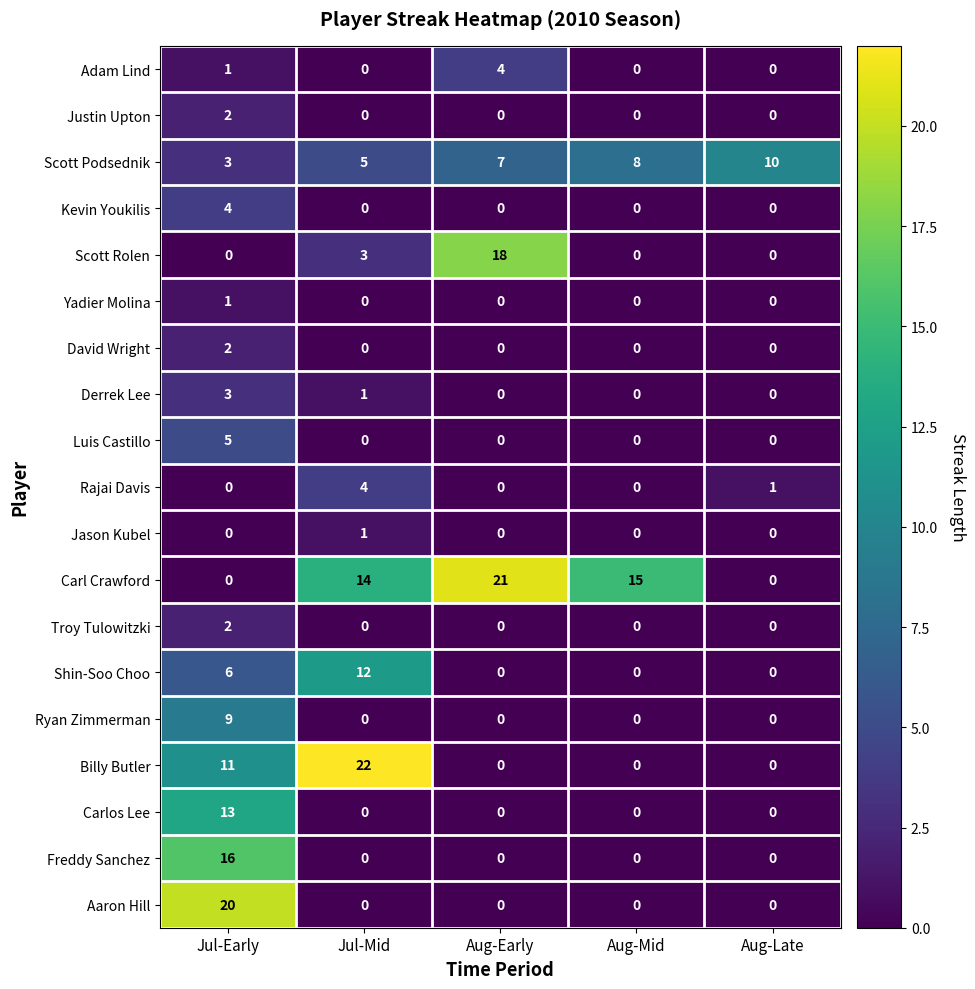

Between Jul-Early and Aug-Mid, which series saw the biggest shift?

Aaron Hill